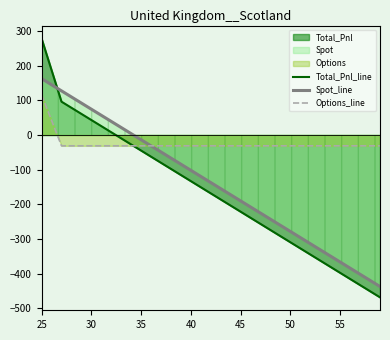

What is the smallest value displayed?

-468.7